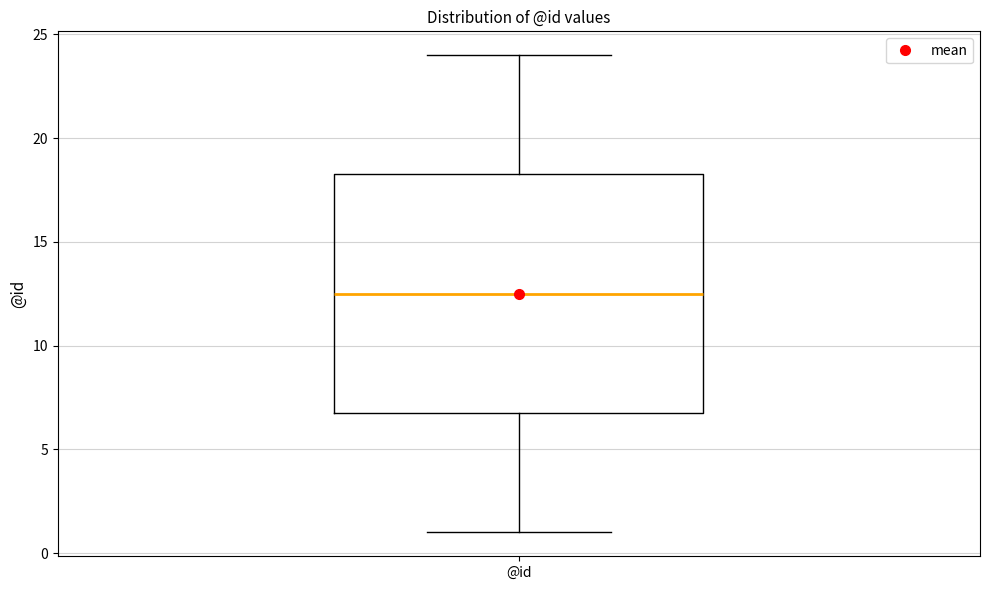

Transcribe this box plot: give where the median line is, the range the box spans, and where the two whiskers end, as read against the y-axis. The values are not printed on the chart, so give them approximately, as read against the axis.

median 12.5, box 7.0 to 18.5, whiskers 1.0 to 24.0